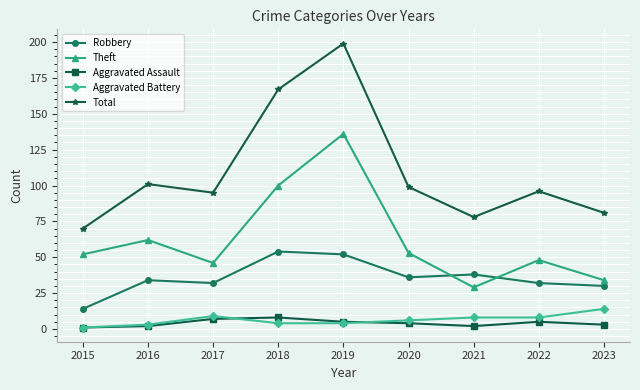

How many lines are shown in the chart?

5